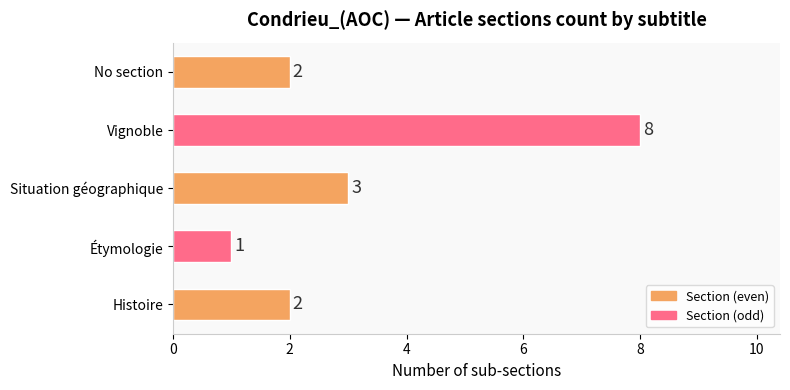

How many bars are there in total?

5